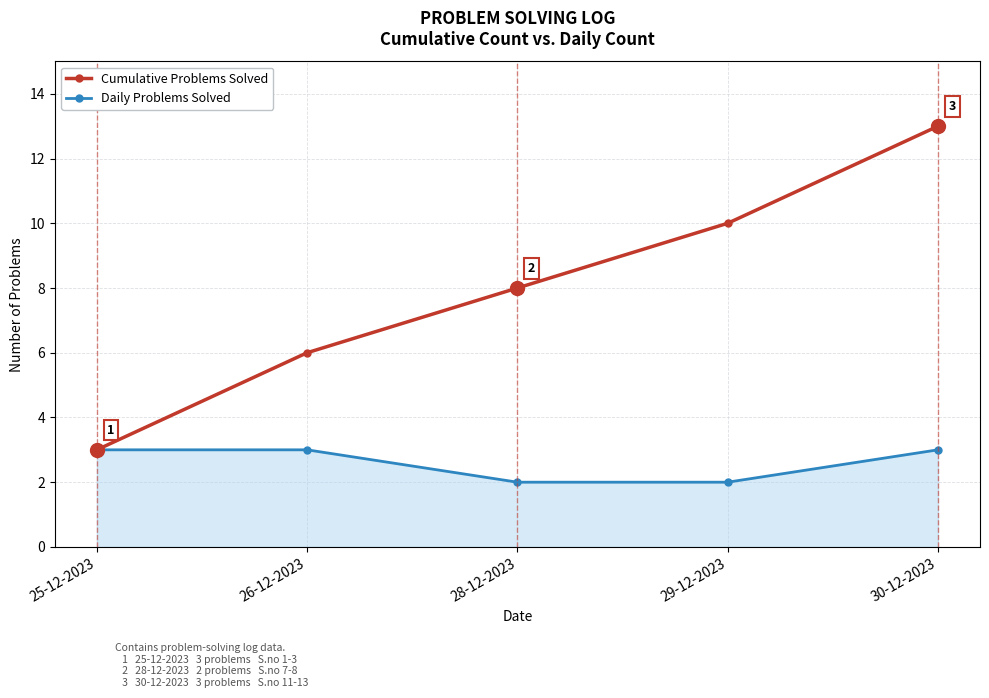

How many lines are shown in the chart?

2